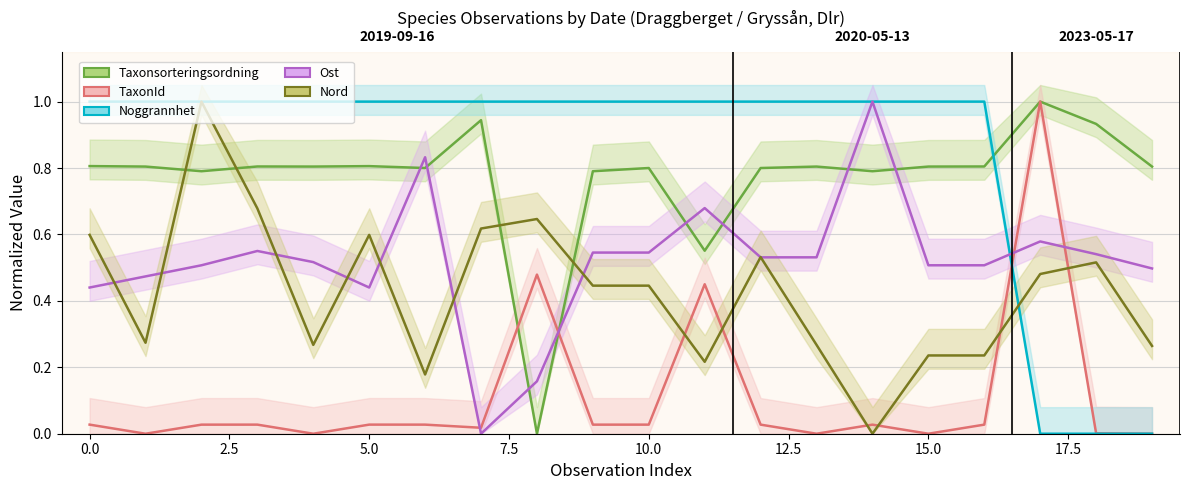

Which series has the largest range (max minus min)?

TaxonId